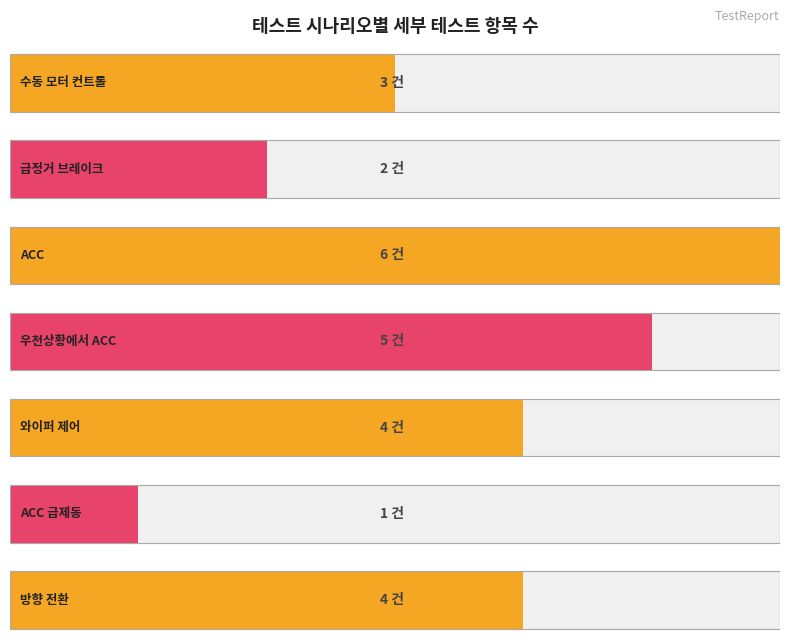

Count the values in the range 2 to 5.

5